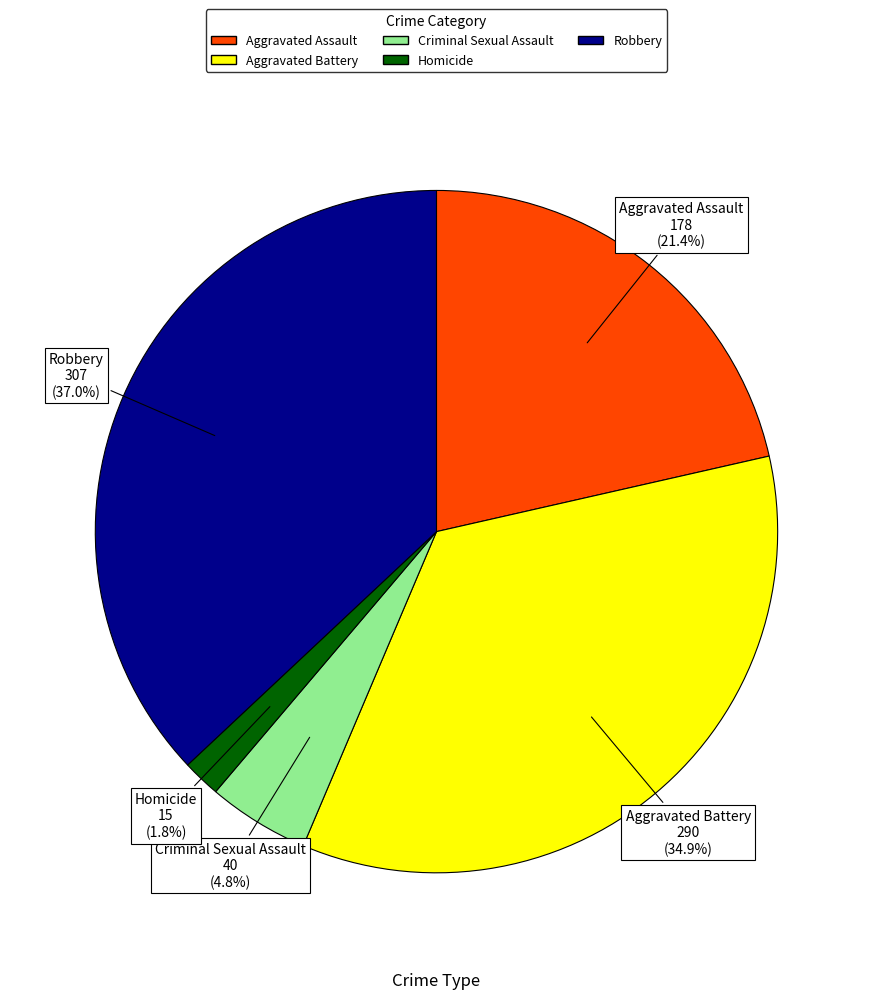

What percentage is the Homicide slice, to the nearest percent?

2%